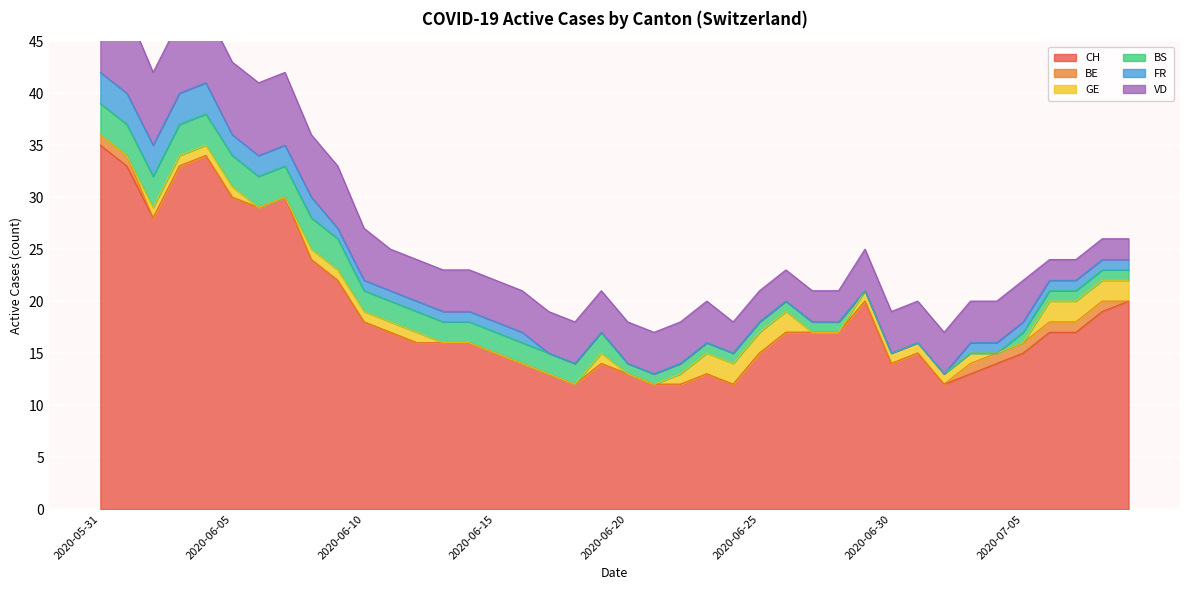

Which series has the widest spread of values?

CH